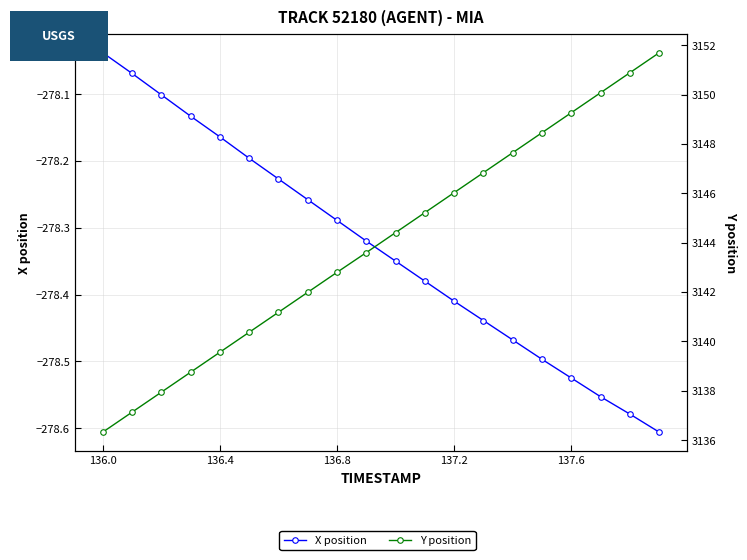

Is the value of X position at 12 greater than the value of Y position at 19?

No